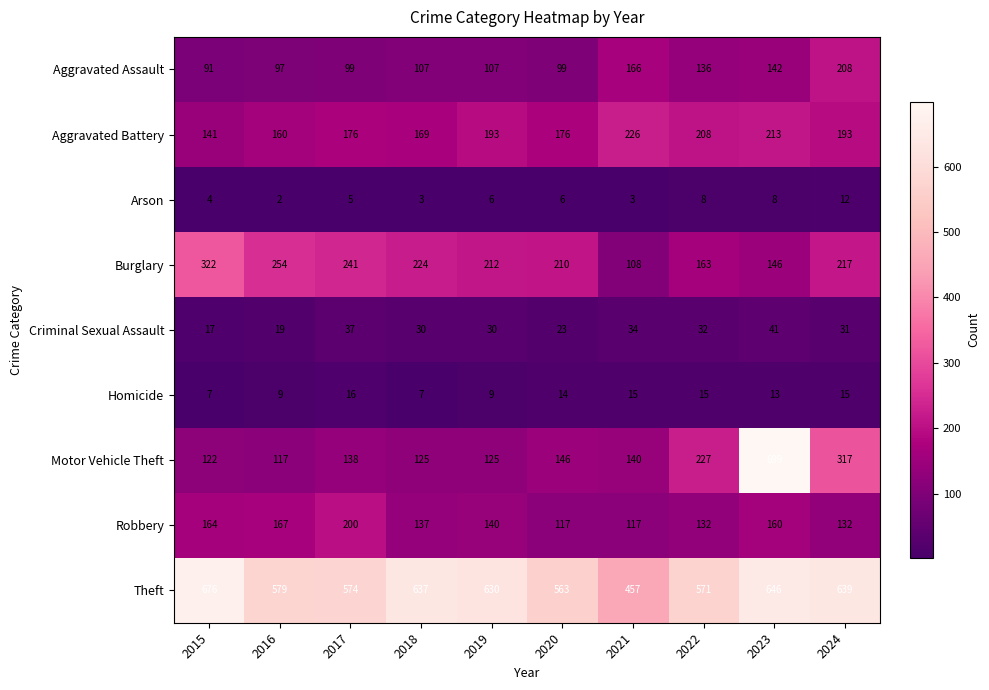

Read the Theft value at 2018, to the nearest 10.

640